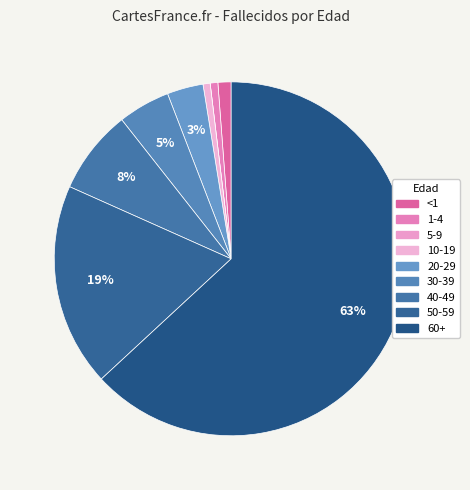

What is the largest slice in the pie chart?

60+